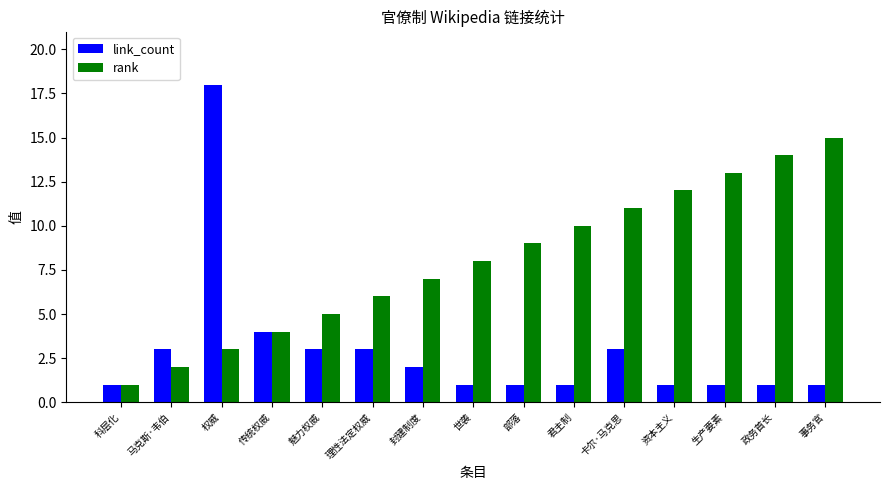

Does the chart contain any negative values?

No